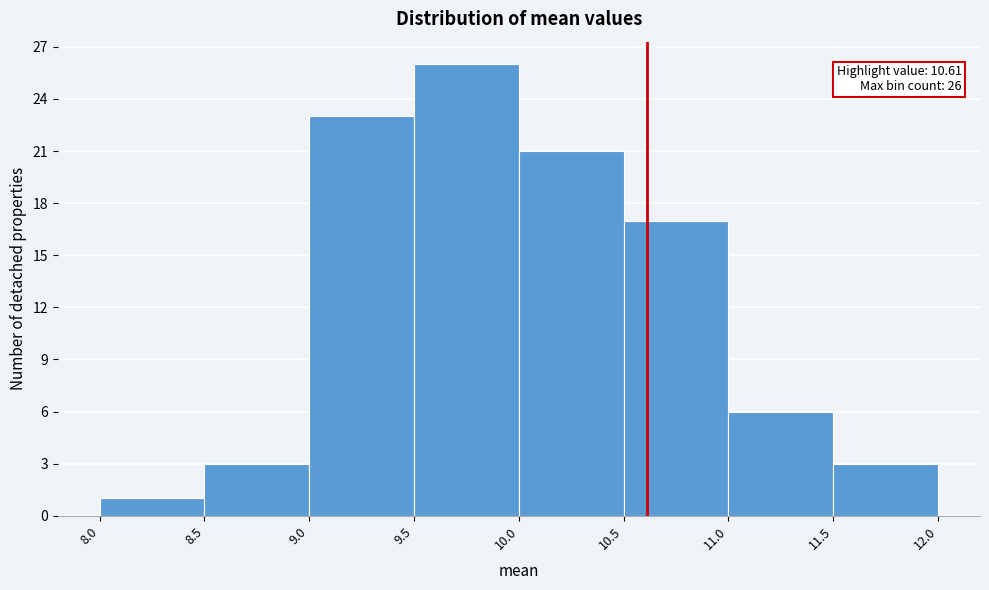

Which range on the x-axis has the tallest bar?

9.5 to 10.0